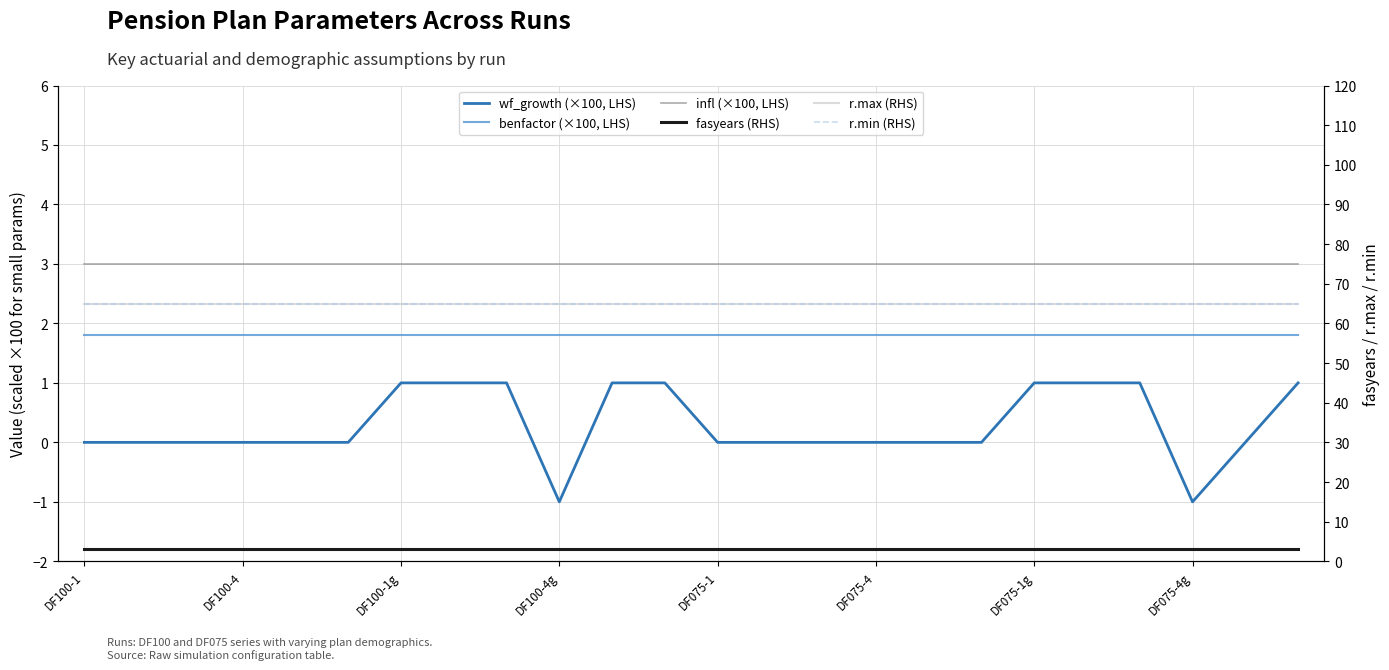

Which category has the lowest value in the infl (×100, LHS) series?

DF100-1